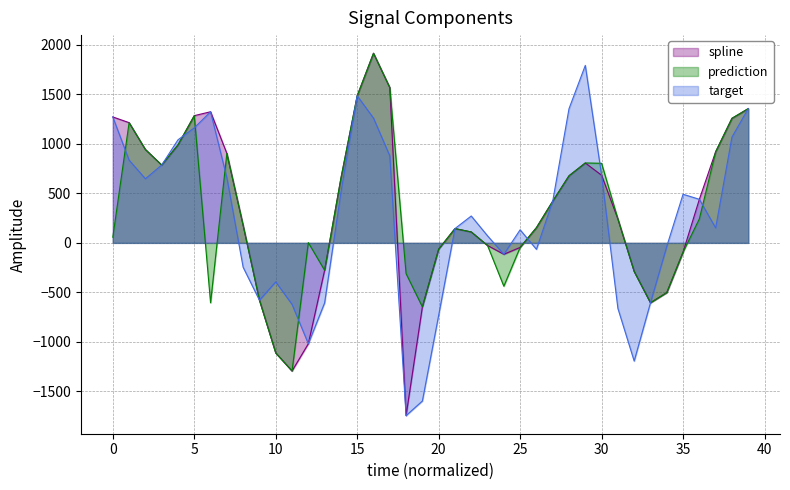

Which series changed the most between 4 and 34?

spline